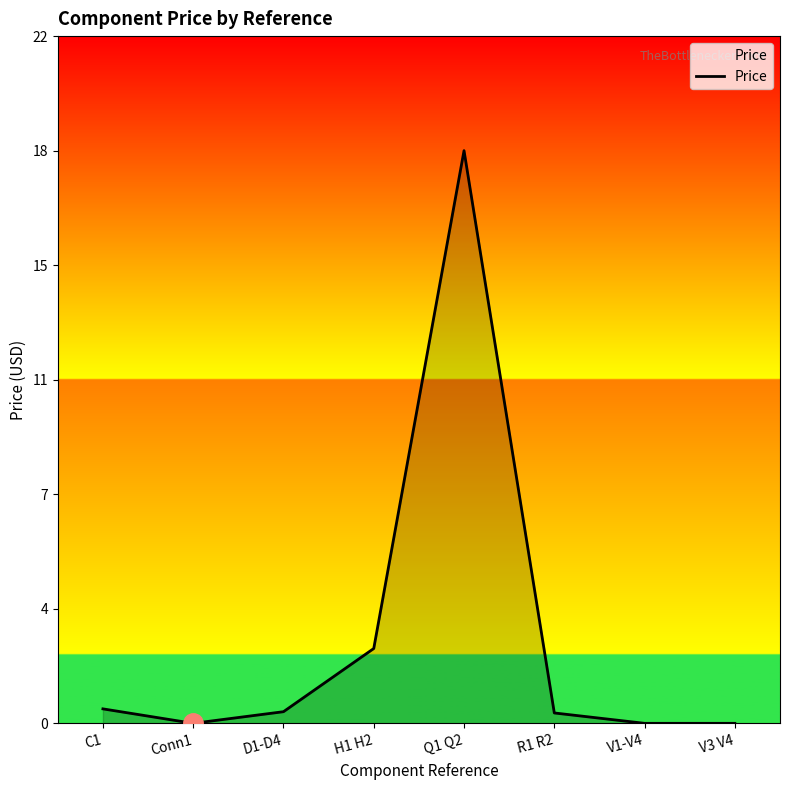

Does the chart have visible grid lines?

No